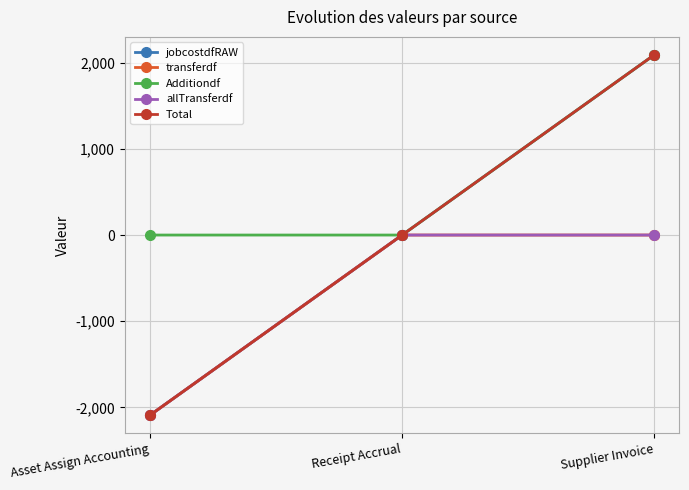

Is this an area chart (filled region under the line)?

No